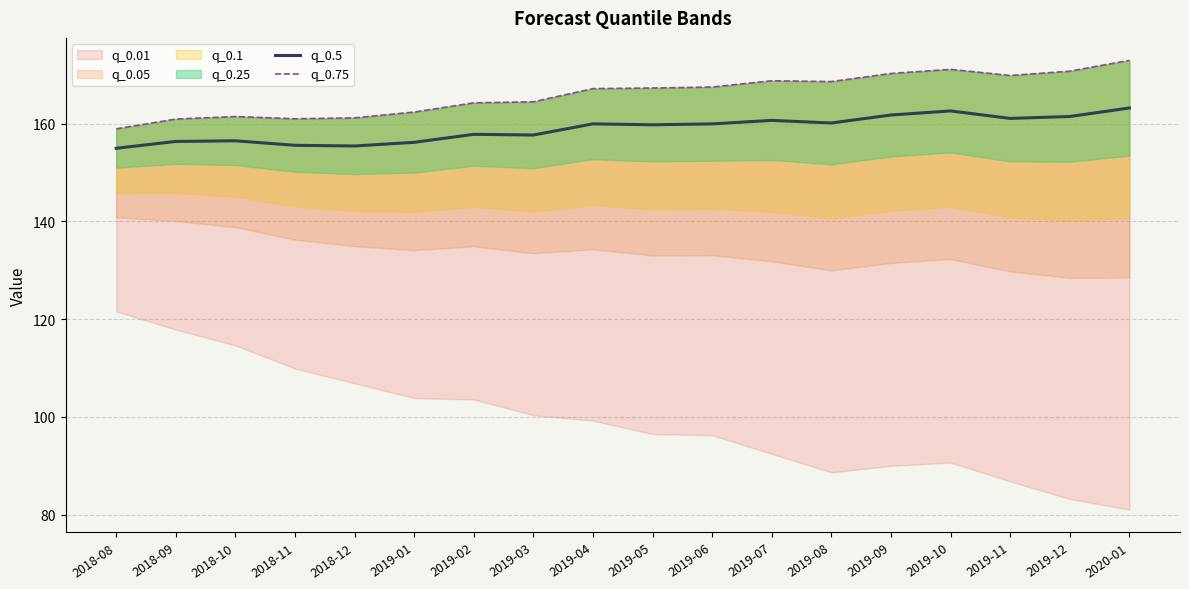

Is it true that q_0.75 equals 245.6 at 2020-01?

False